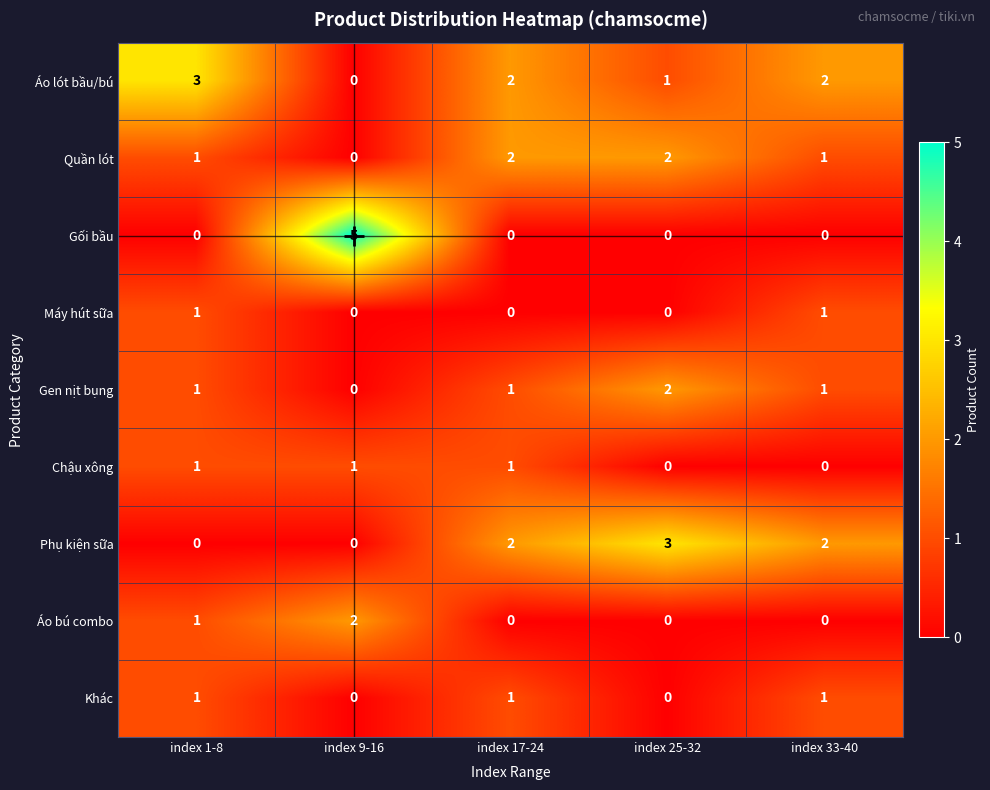

At which label does Áo lót bầu/bú reach its minimum?

index 9-16